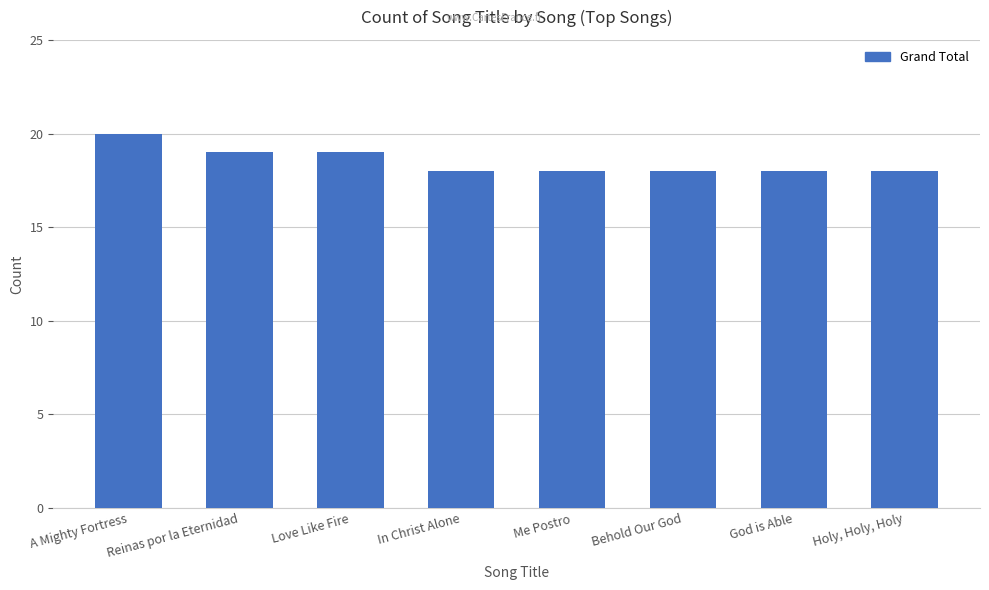

Is it true that the value at Reinas por la Eternidad is 27?

False